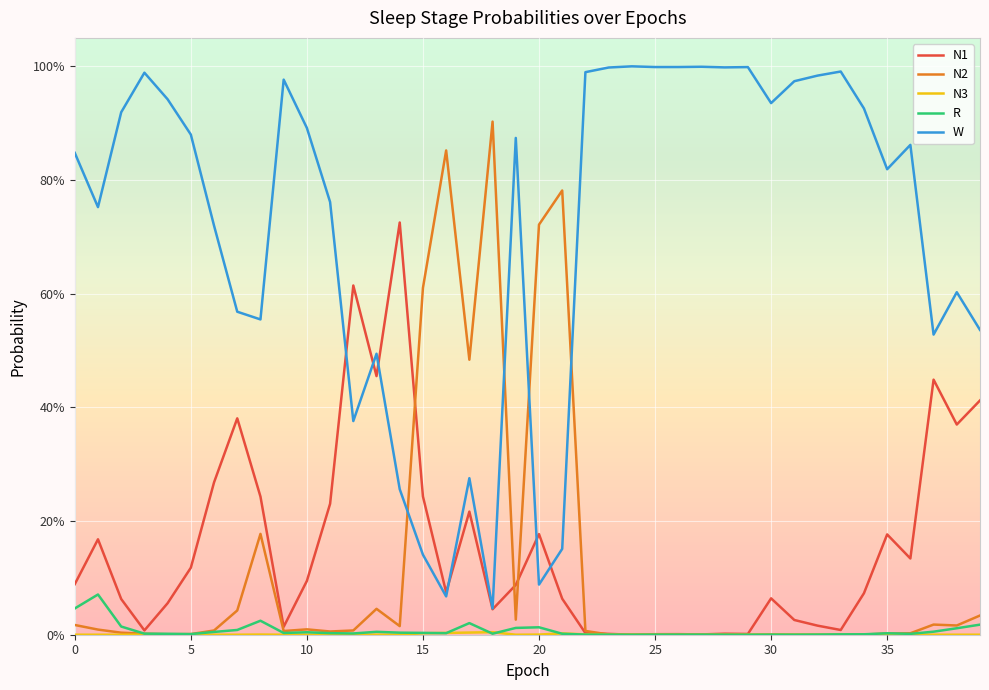

Reading left to right, extract all data points from this chart.

N1: 0.1	0.2	0.1	0.0	0.1	0.1	0.3	0.4	0.2	0.0	0.1	0.2	0.6	0.5	0.7	0.2	0.1	0.2	0.0	0.1	0.2	0.1	0.0	0.0	0.0	0.0	0.0	0.0	0.0	0.0	0.1	0.0	0.0	0.0	0.1	0.2	0.1	0.4	0.4	0.4
N2: 0.0	0.0	0.0	0.0	0.0	0.0	0.0	0.0	0.2	0.0	0.0	0.0	0.0	0.0	0.0	0.6	0.9	0.5	0.9	0.0	0.7	0.8	0.0	0.0	0.0	0.0	0.0	0.0	0.0	0.0	0.0	0.0	0.0	0.0	0.0	0.0	0.0	0.0	0.0	0.0
N3: 0.0	0.0	0.0	0.0	0.0	0.0	0.0	0.0	0.0	0.0	0.0	0.0	0.0	0.0	0.0	0.0	0.0	0.0	0.0	0.0	0.0	0.0	0.0	0.0	0.0	0.0	0.0	0.0	0.0	0.0	0.0	0.0	0.0	0.0	0.0	0.0	0.0	0.0	0.0	0.0
R: 0.0	0.1	0.0	0.0	0.0	0.0	0.0	0.0	0.0	0.0	0.0	0.0	0.0	0.0	0.0	0.0	0.0	0.0	0.0	0.0	0.0	0.0	0.0	0.0	0.0	0.0	0.0	0.0	0.0	0.0	0.0	0.0	0.0	0.0	0.0	0.0	0.0	0.0	0.0	0.0
W: 0.8	0.8	0.9	1.0	0.9	0.9	0.7	0.6	0.6	1.0	0.9	0.8	0.4	0.5	0.3	0.1	0.1	0.3	0.0	0.9	0.1	0.2	1.0	1.0	1.0	1.0	1.0	1.0	1.0	1.0	0.9	1.0	1.0	1.0	0.9	0.8	0.9	0.5	0.6	0.5